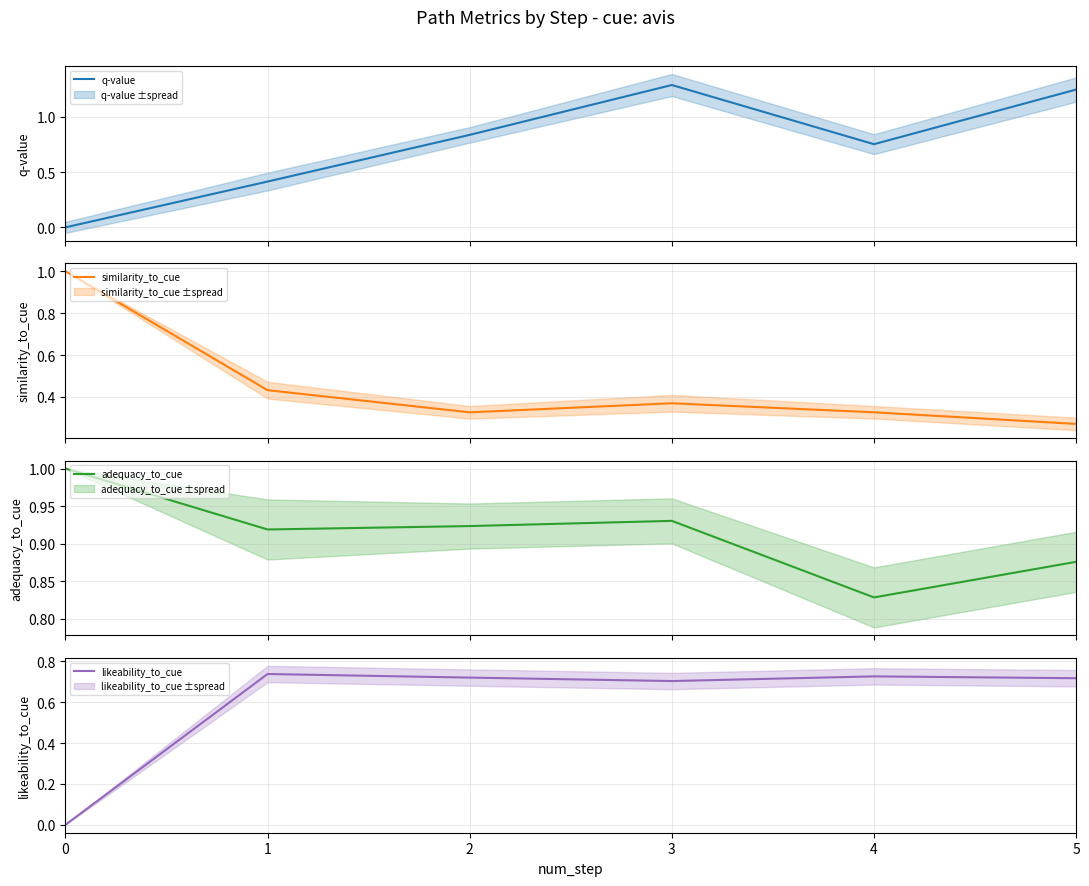

True or false: similarity_to_cue and adequacy_to_cue intersect in this chart.

False